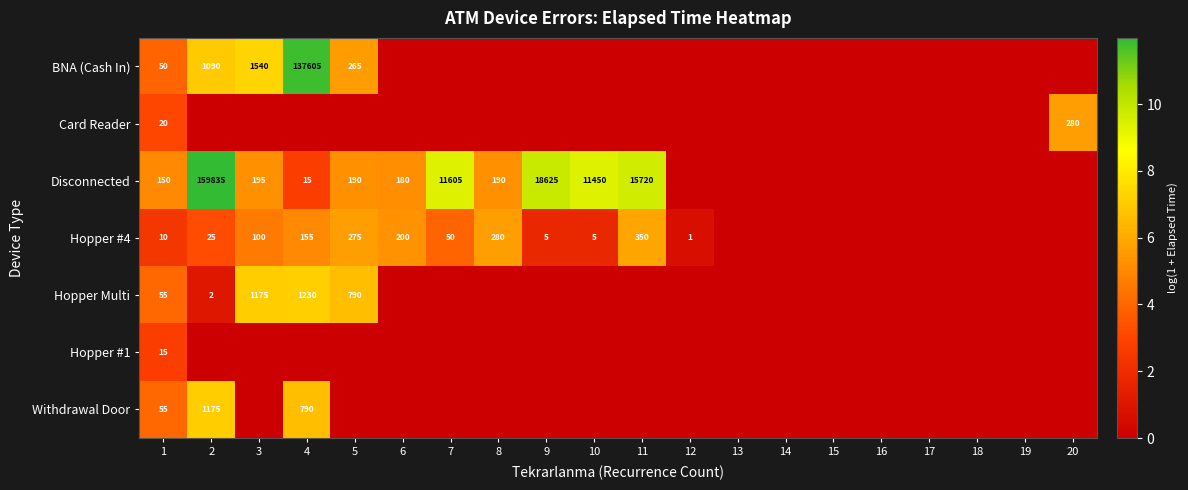

At which category is the sum across all series the highest?

4